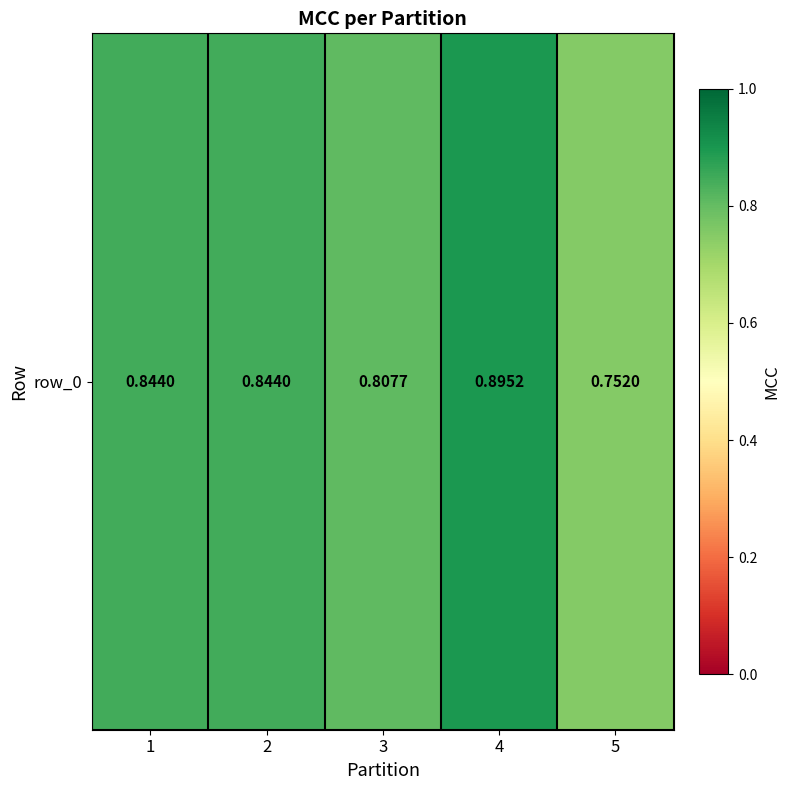

Is it true that the value at 4 is 0.4?

False